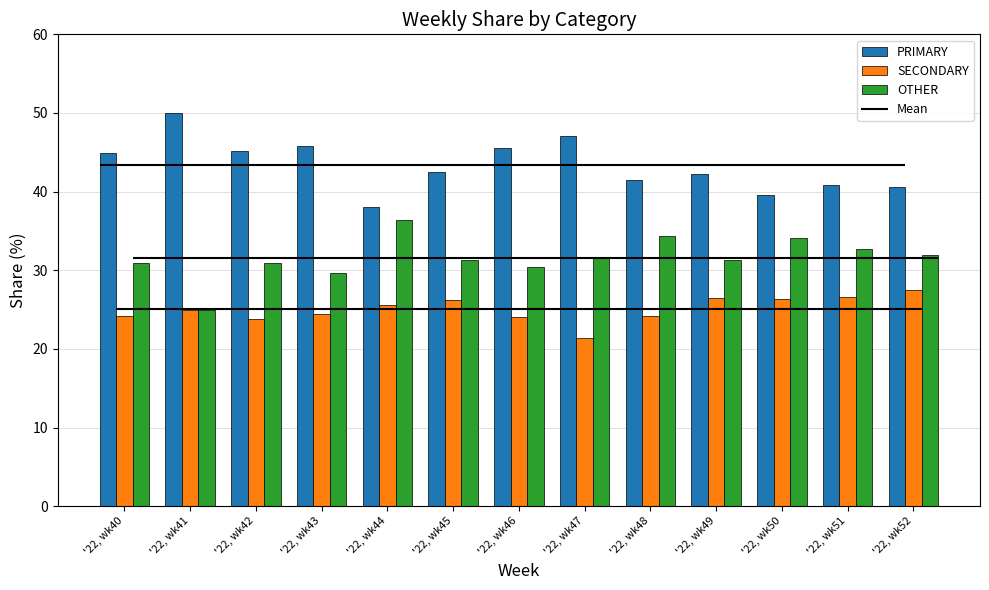

At which label is PRIMARY closest to 44?

'22, wk40